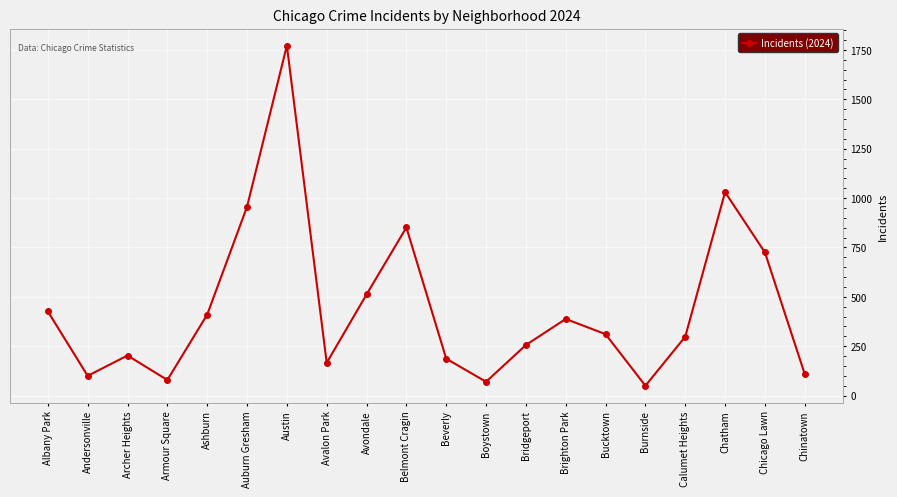

How many interior local peaks (higher than both neighbors) does the data have?

5